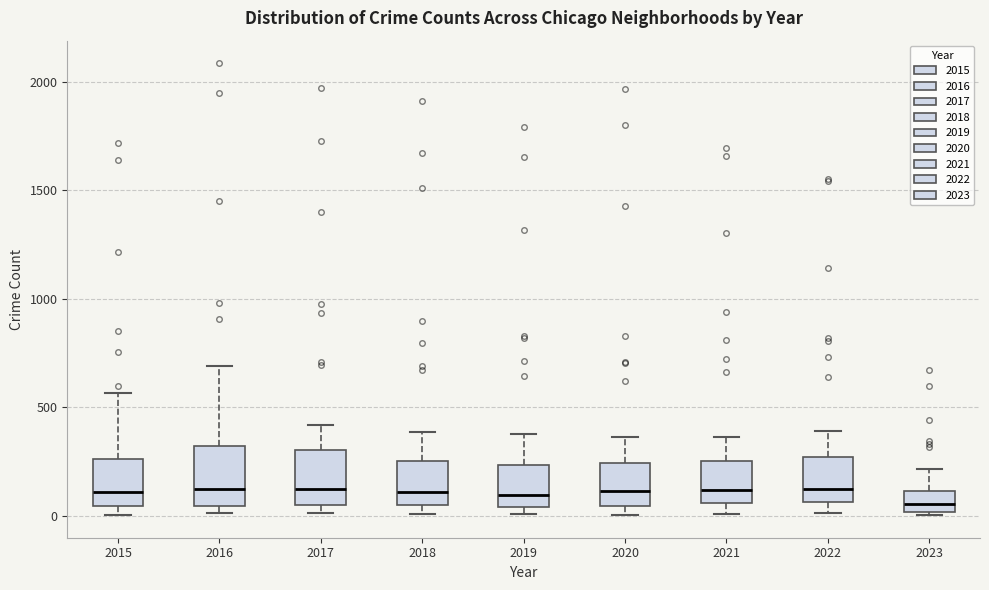

Reading left to right, transcribe this box plot: for each box, give where its median line is, the range the box spans, and where its two whiskers end, as read against the y-axis. The values are not printed on the chart, so give them approximately, as read against the axis.

2015: median 100, box 50 to 250, whiskers 0 to 550
2016: median 150, box 50 to 300, whiskers 0 to 700
2017: median 100, box 50 to 300, whiskers 0 to 400
2018: median 100, box 50 to 250, whiskers 0 to 400
2019: median 100, box 50 to 250, whiskers 0 to 400
2020: median 100, box 50 to 250, whiskers 0 to 350
2021: median 100, box 50 to 250, whiskers 0 to 350
2022: median 150, box 50 to 250, whiskers 0 to 400
2023: median 50, box 0 to 100, whiskers 0 (just below the box's lower edge) to 200